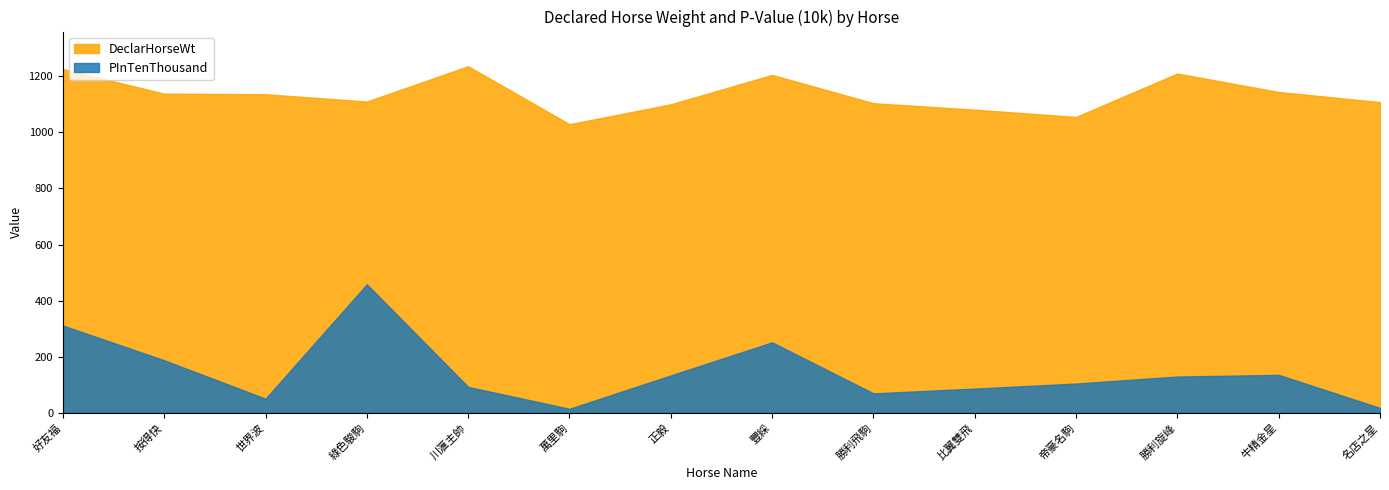

True or false: DeclarHorseWt and PInTenThousand intersect in this chart.

False